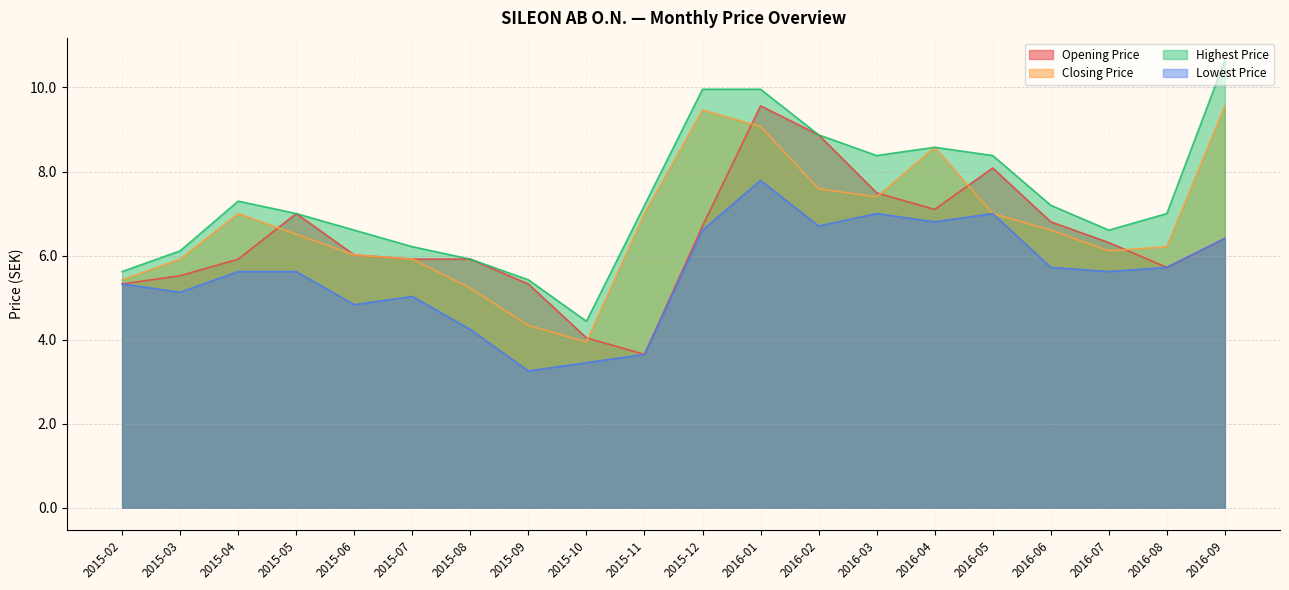

What is the difference between the second highest and second lowest values in the Lowest Price series?

3.5